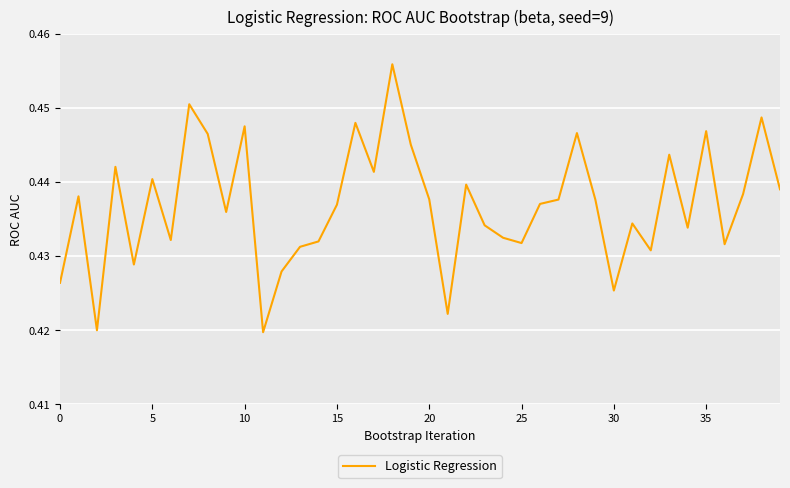

Reading right to left, what are all the values shown in this chart?

0.4	0.4	0.4	0.4	0.4	0.4	0.4	0.4	0.4	0.4	0.4	0.4	0.4	0.4	0.4	0.4	0.4	0.4	0.4	0.4	0.4	0.5	0.4	0.4	0.4	0.4	0.4	0.4	0.4	0.4	0.4	0.4	0.5	0.4	0.4	0.4	0.4	0.4	0.4	0.4